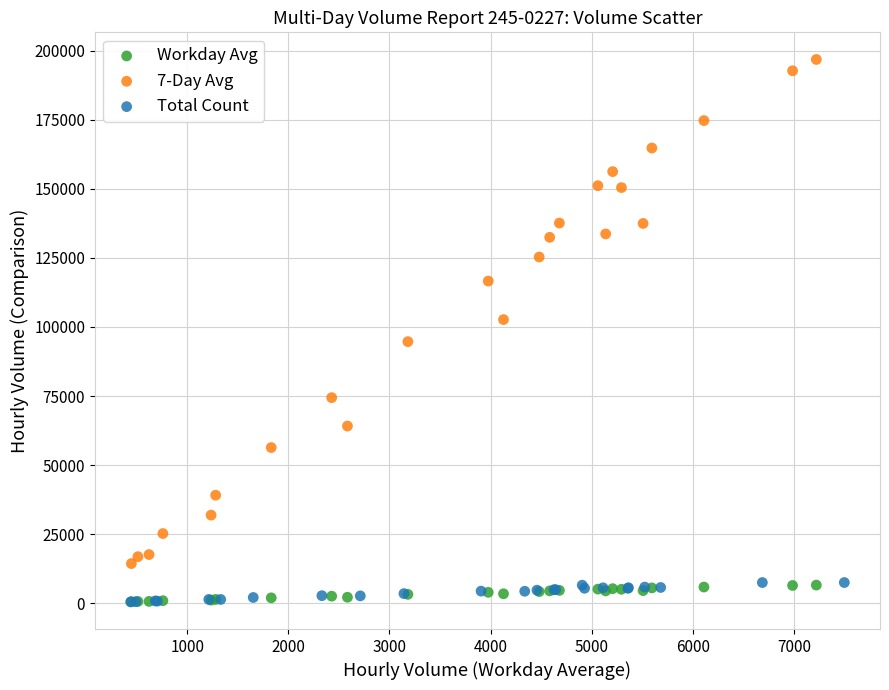

Which series has the largest Y range (max minus min)?

7-Day Avg